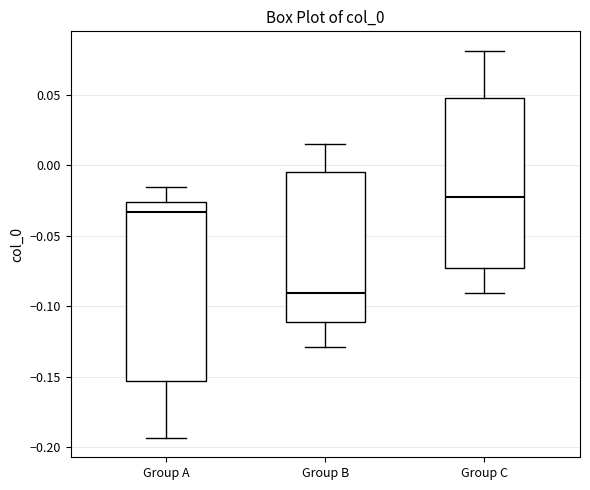

Reading left to right, read every box against the y-axis: the position of its median line, the range the box covers, and the ends of its whiskers. The values are not printed on the chart, so give them approximately, as read against the axis.

Group A: median -0.035, box -0.155 to -0.025, whiskers -0.195 to -0.015
Group B: median -0.090, box -0.110 to -0.005, whiskers -0.130 to 0.015
Group C: median -0.020, box -0.075 to 0.050, whiskers -0.090 to 0.080